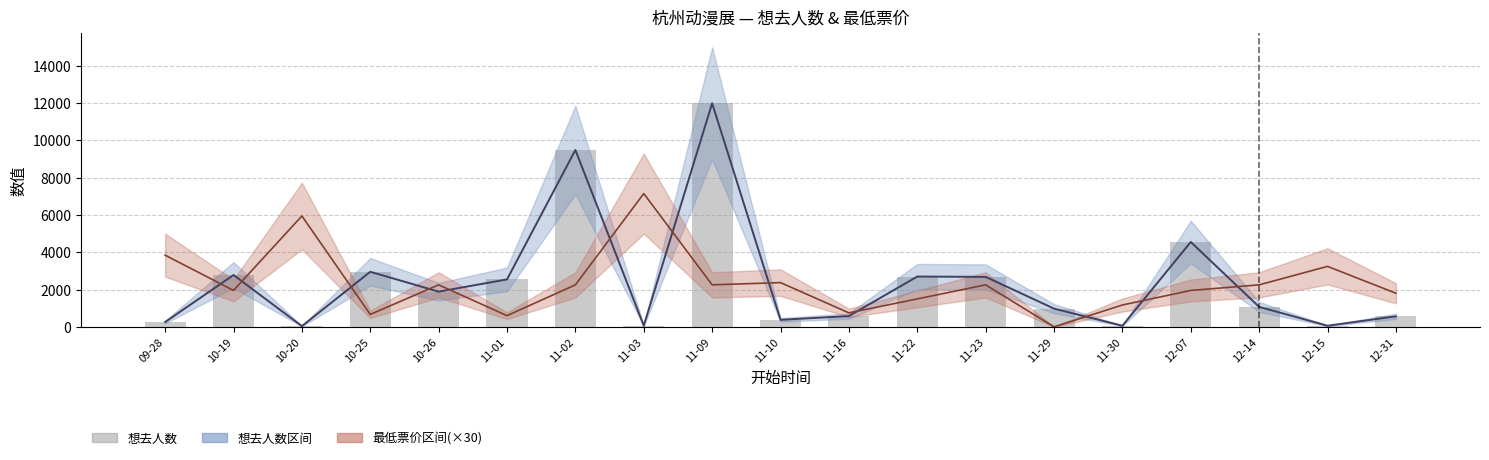

Reading left to right, list all the values displayed in this chart.

257	2776	38	2950	1886	2541	9475	62	11979	376	577	2695	2677	976	59	4547	1069	59	562